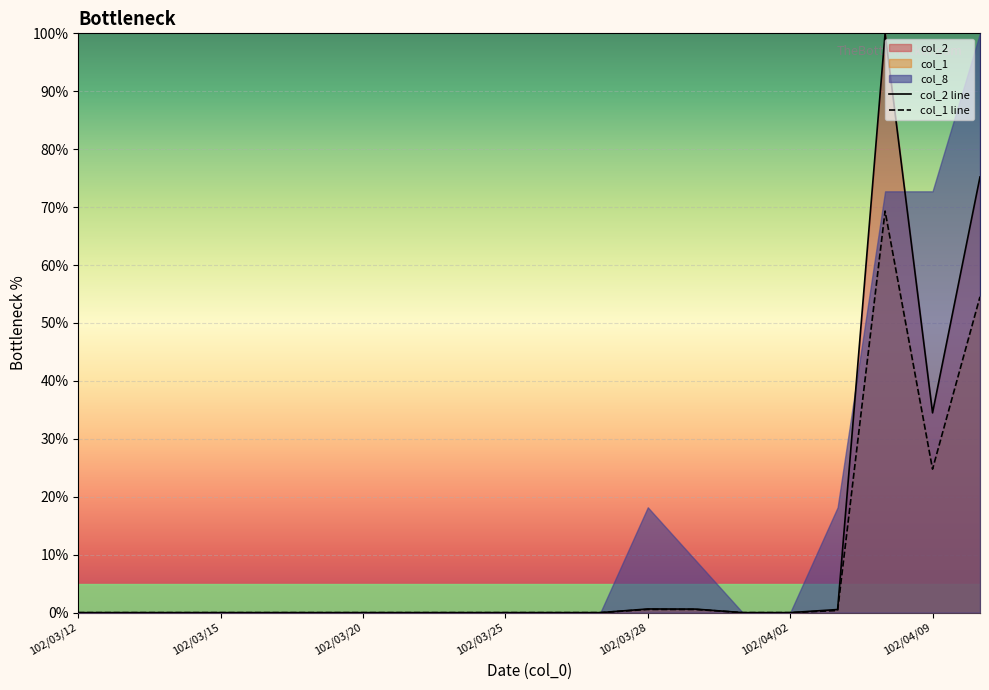

How many interior local valleys does the col_1 series have?

1